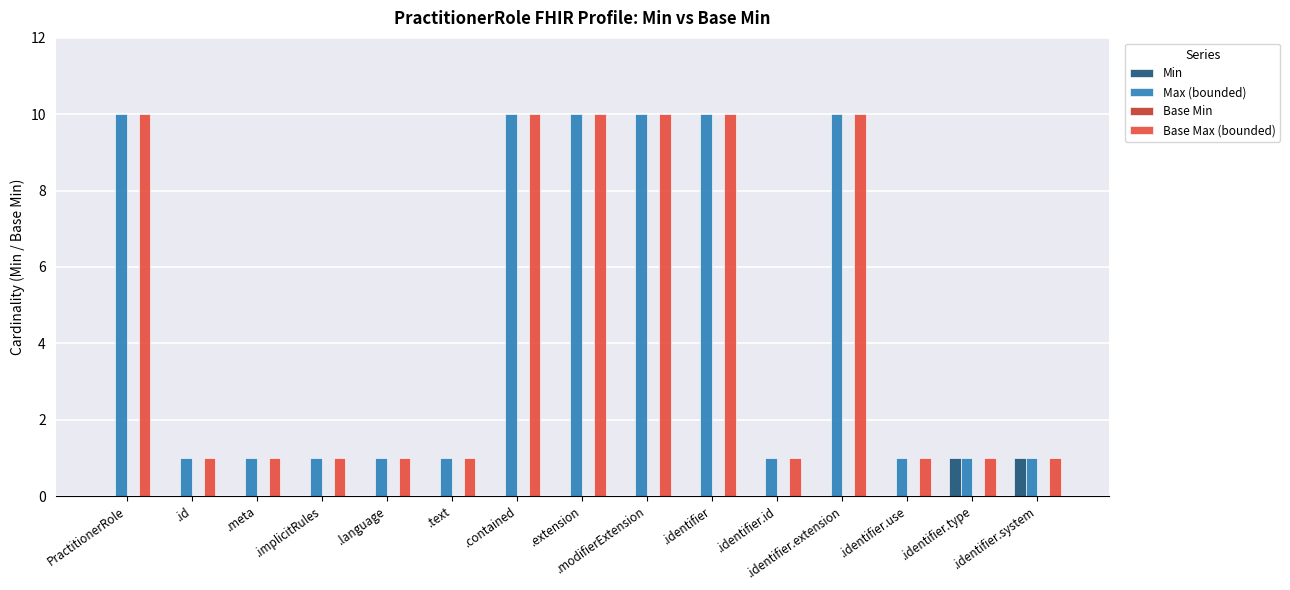

What is the total value across all series at .modifierExtension?

20